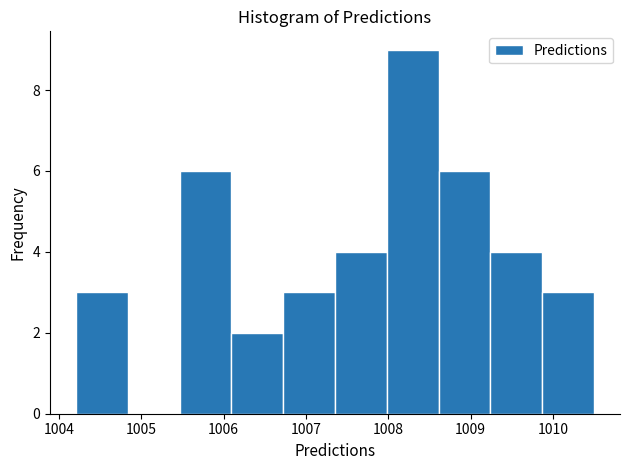

Reading left to right, list every bar in this chart as the range it spans on the x-axis followed by its height. Neither the bar edges nor the heights are printed on the chart, so give them approximately, as read against the axes.

1004.2 to 1004.8: 3
1004.8 to 1005.5: 0
1005.5 to 1006.1: 6
1006.1 to 1006.7: 2
1006.7 to 1007.4: 3
1007.4 to 1008.0: 4
1008.0 to 1008.6: 9
1008.6 to 1009.2: 6
1009.2 to 1009.9: 4
1009.9 to 1010.5: 3